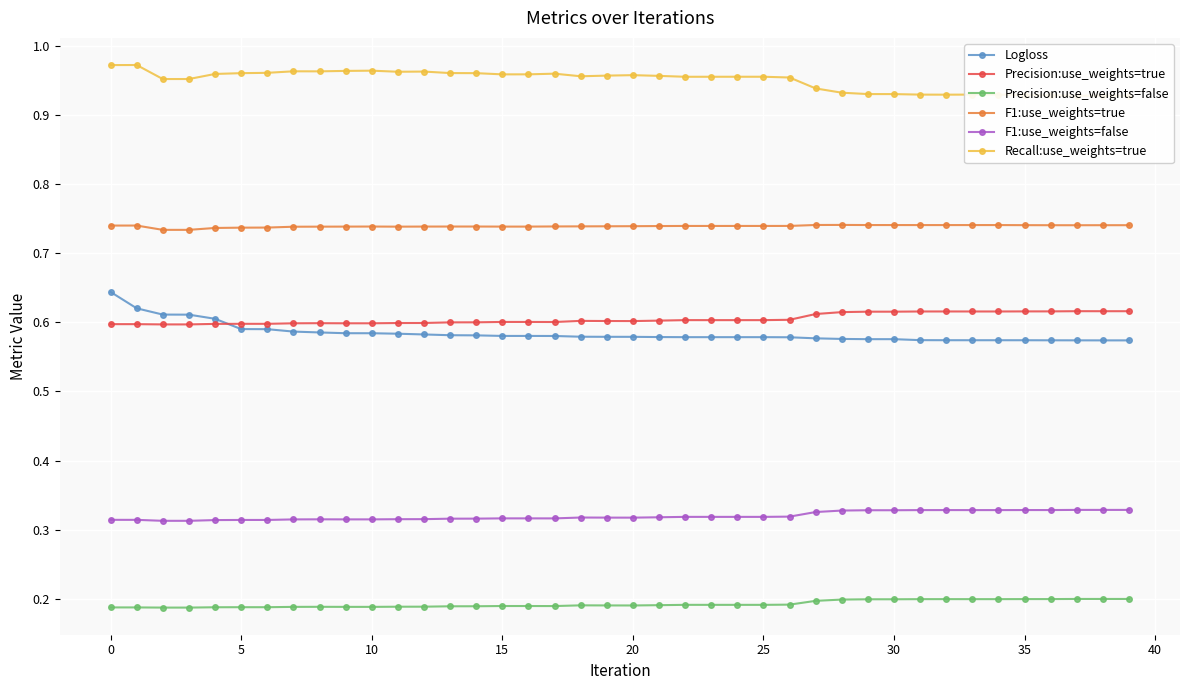

The F1:use_weights=false series shows 0.3 at 29. True or false?

True